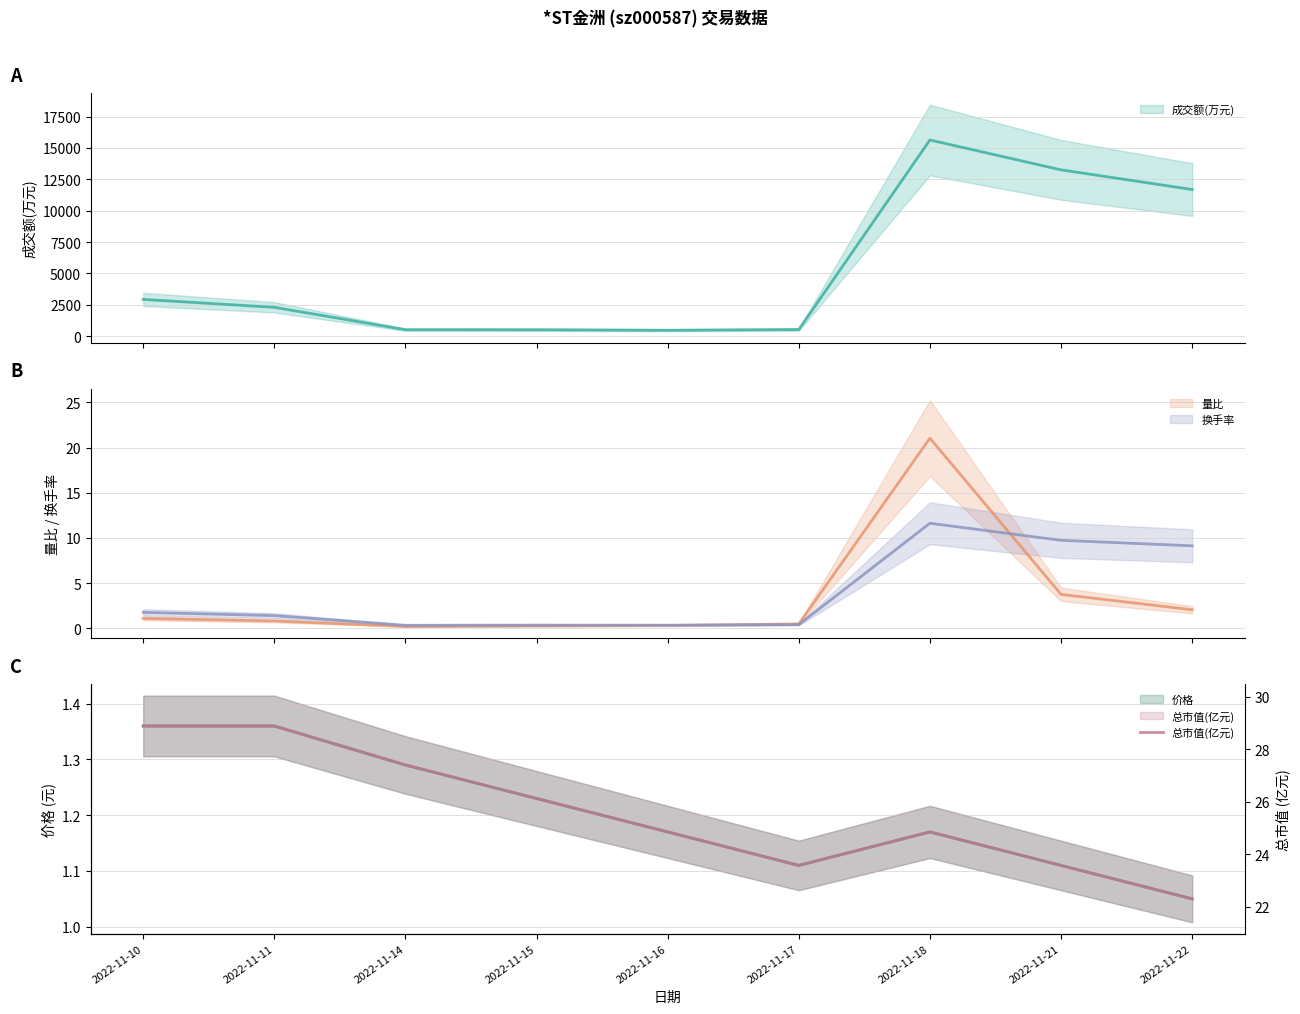

How many data points are above 24?

6